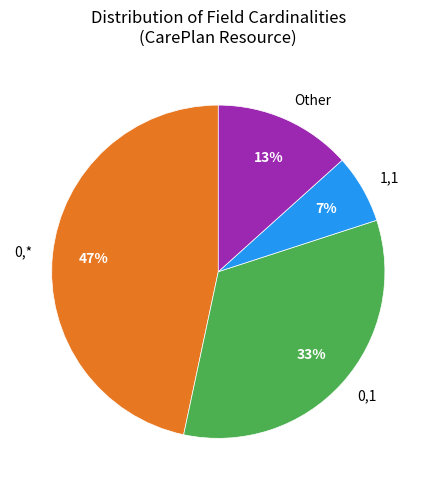

Which category has the smallest portion of the pie?

1,1